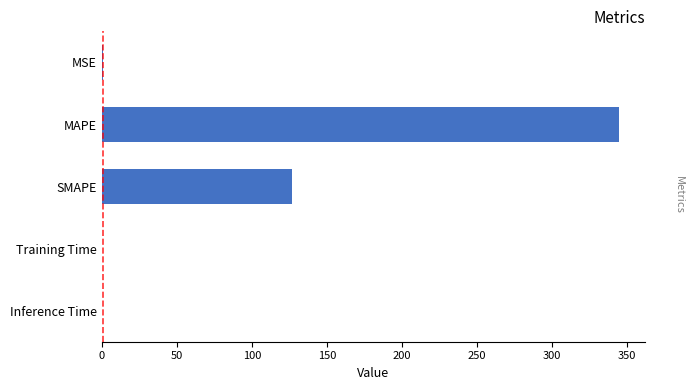

True or false: the data shows 345.0 at MAPE.

True